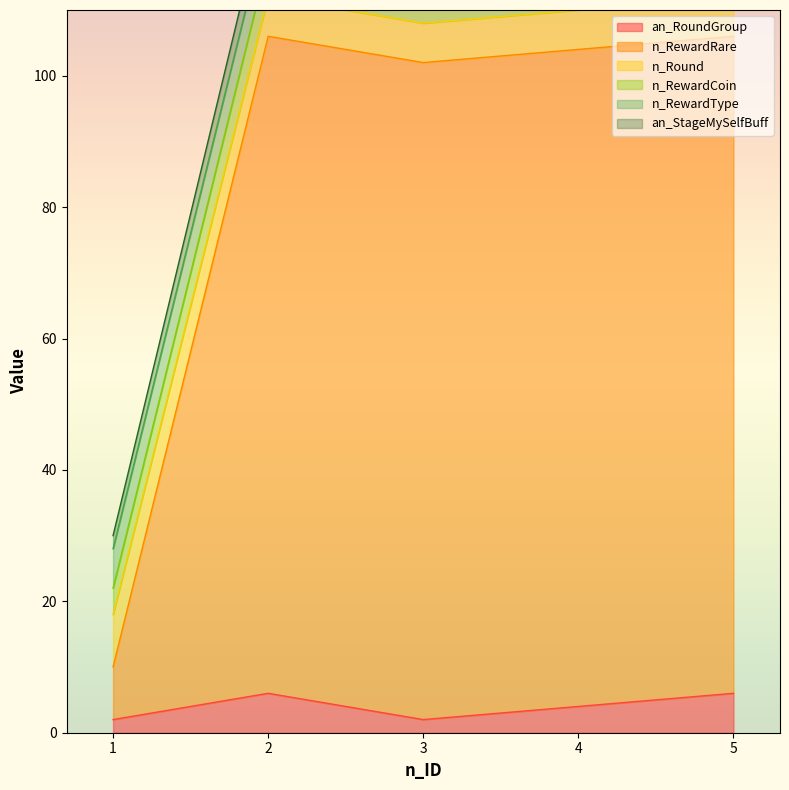

List the labels in order of n_RewardRare value, smallest first.

1, 3, 4, 2, 5